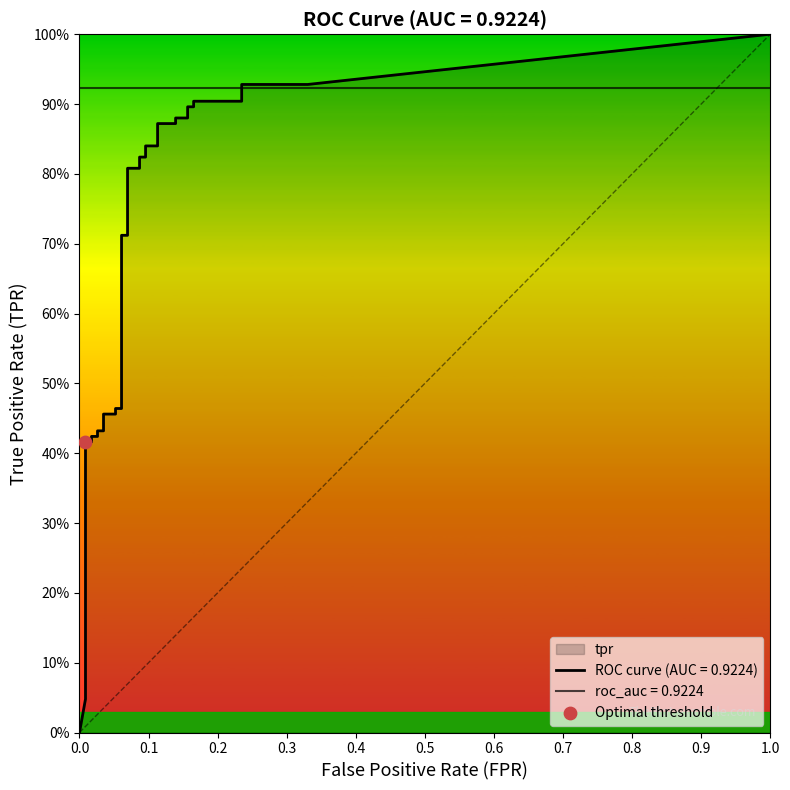

Which series has the widest spread of Y values?

tpr